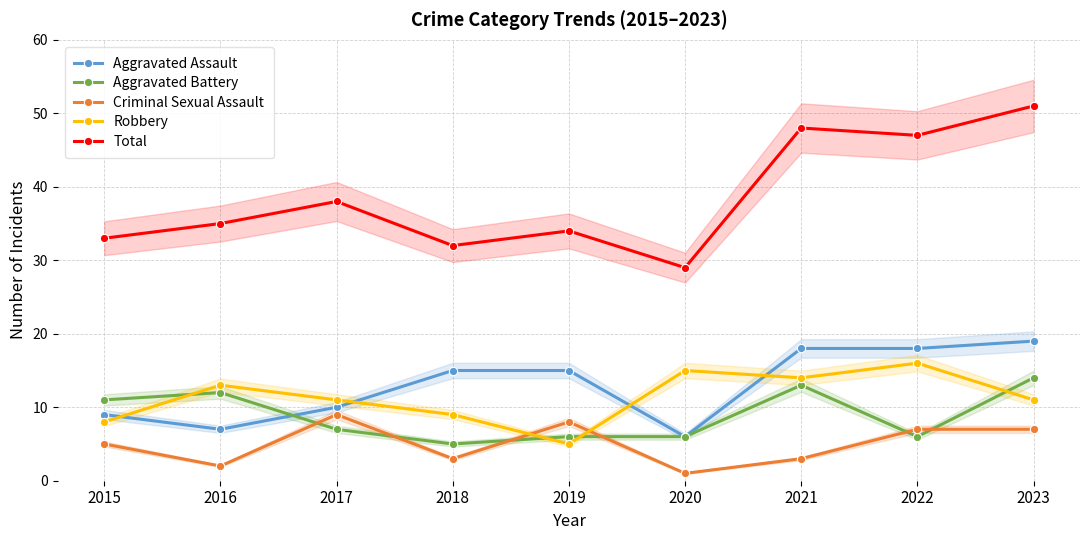

Which series ends up on top after the final intersection of Robbery and Criminal Sexual Assault?

Robbery